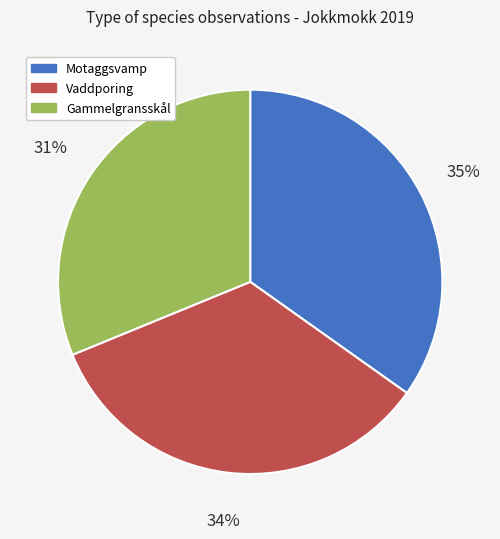

How many slices are in this pie chart?

3